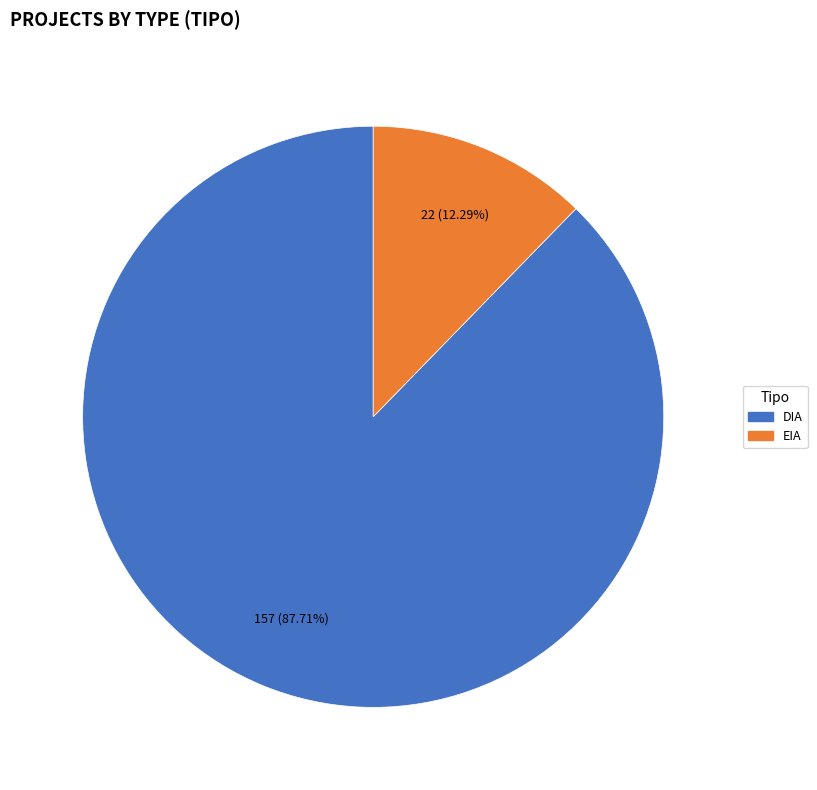

What is the smallest slice in the pie chart?

EIA